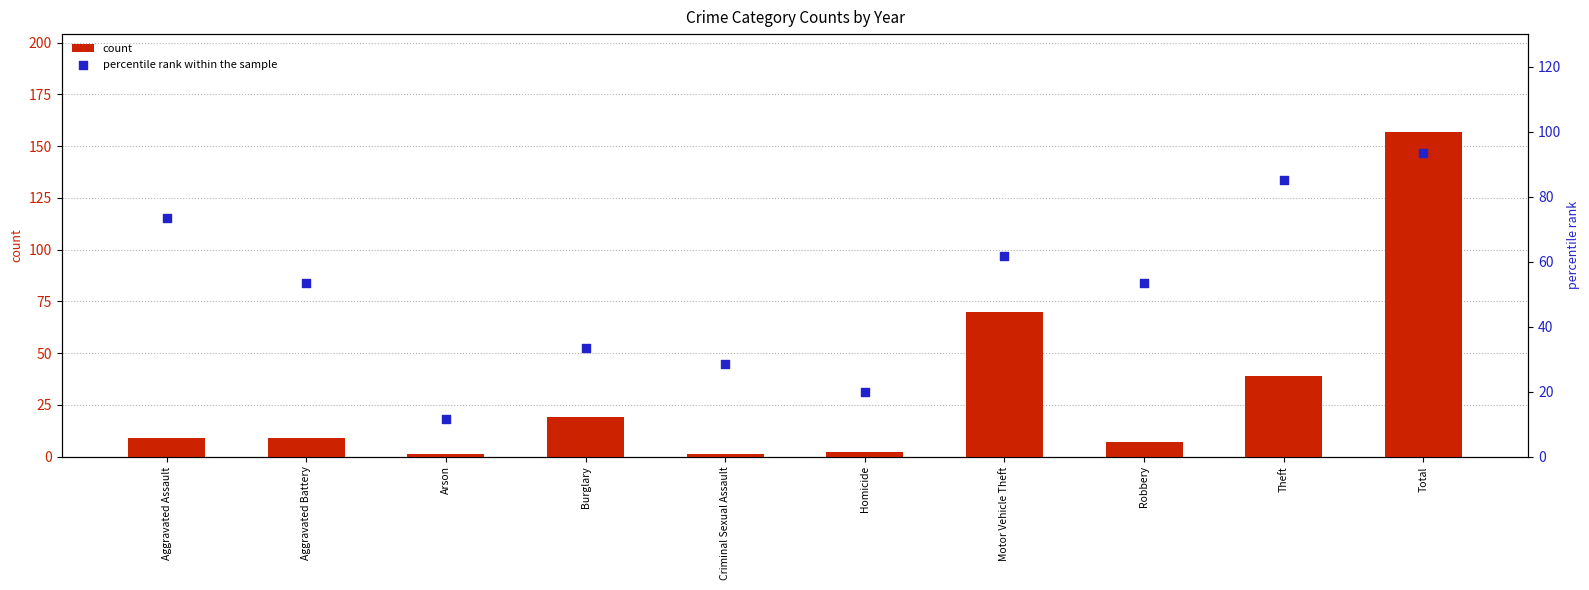

At which category is the sum across all series the highest?

Total